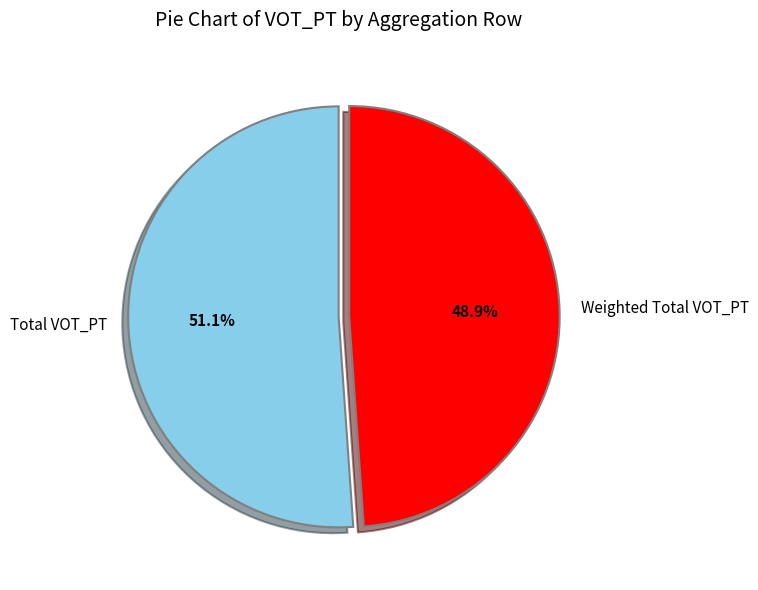

What percentage is NOT represented by Total VOT_PT?

48.9%